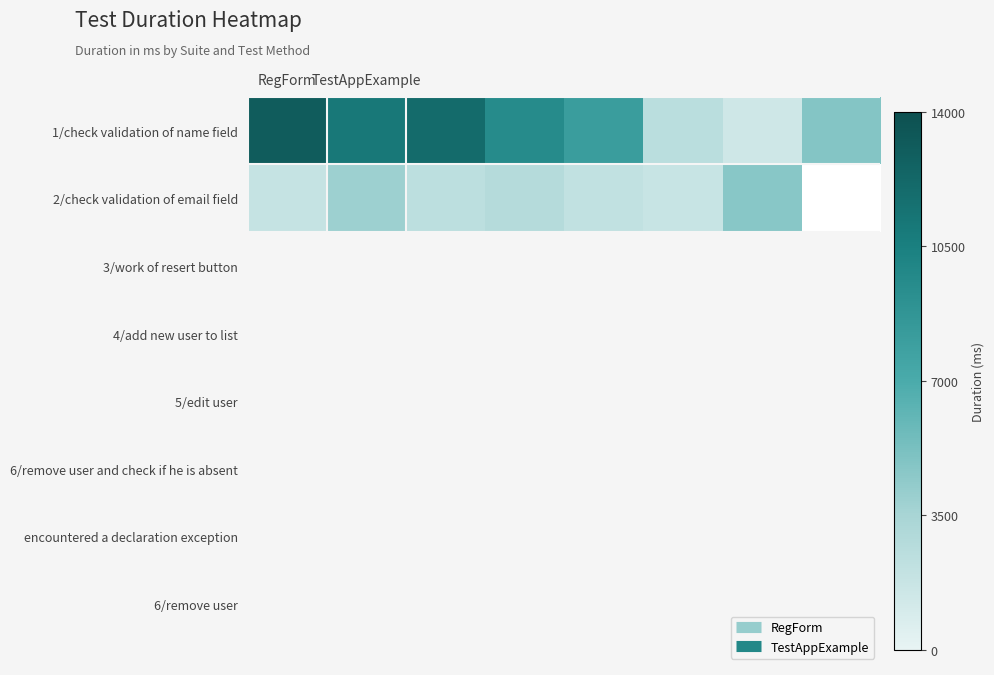

Where does the 2/check validation of email field series first go above 2744?

TestAppExample